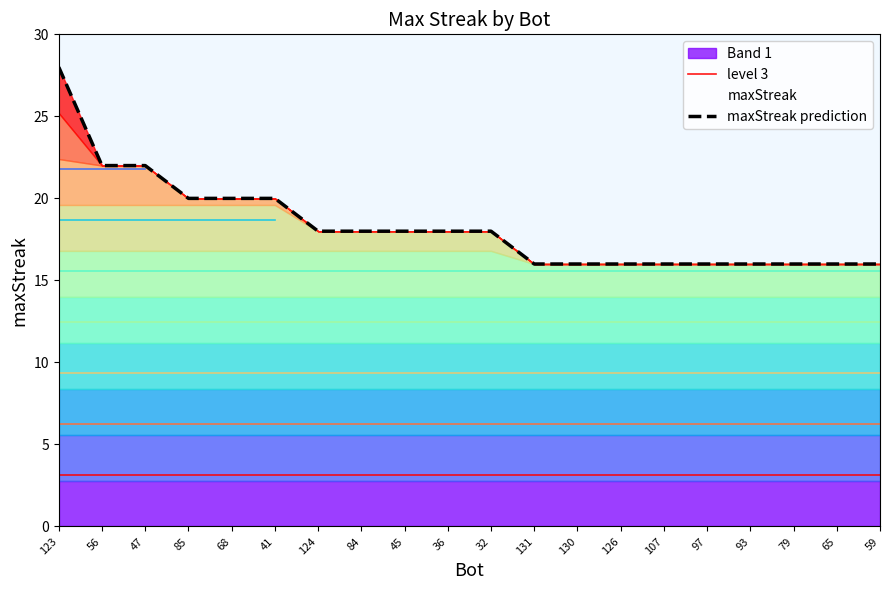

The maxStreak prediction series shows 28.7 at 93. True or false?

False